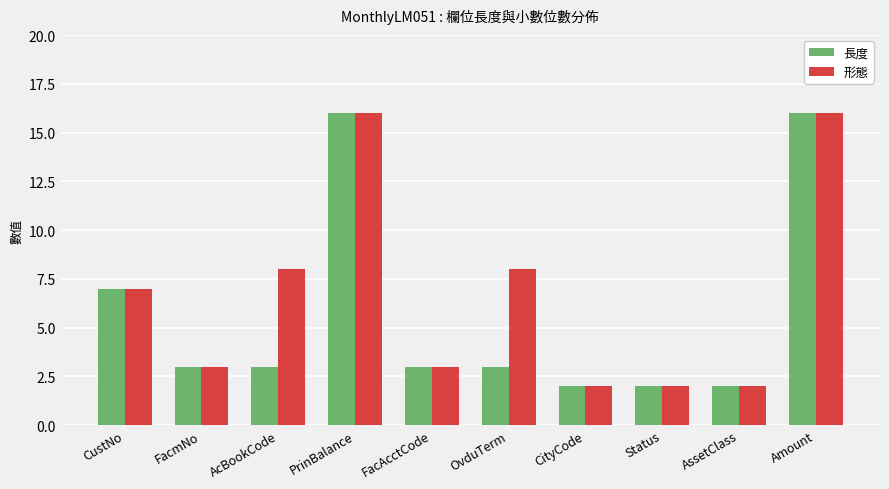

Reading left to right, transcribe all the data shown in this chart.

長度: 7	3	3	16	3	3	2	2	2	16
形態: 7	3	8	16	3	8	2	2	2	16